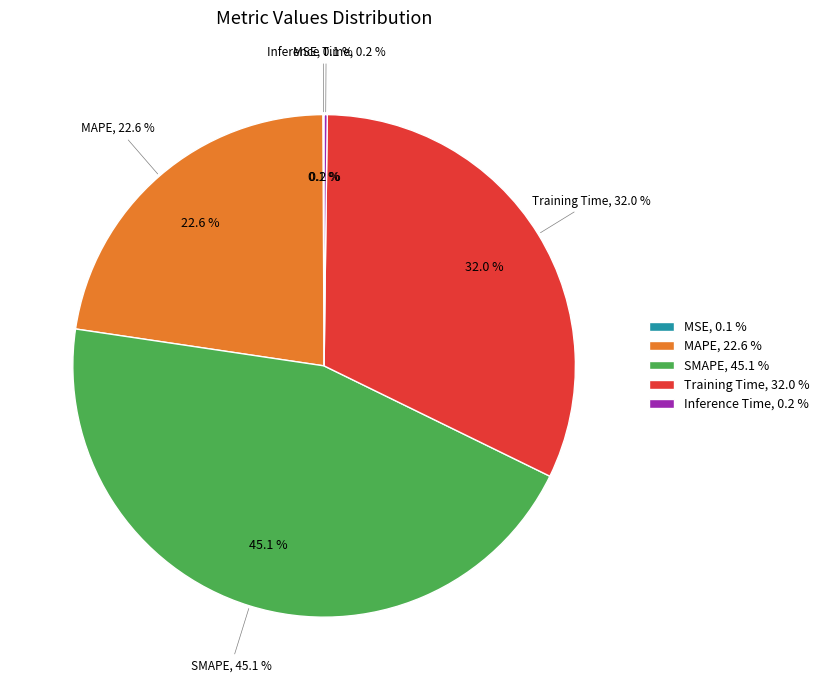

How many segments does this pie chart have?

5